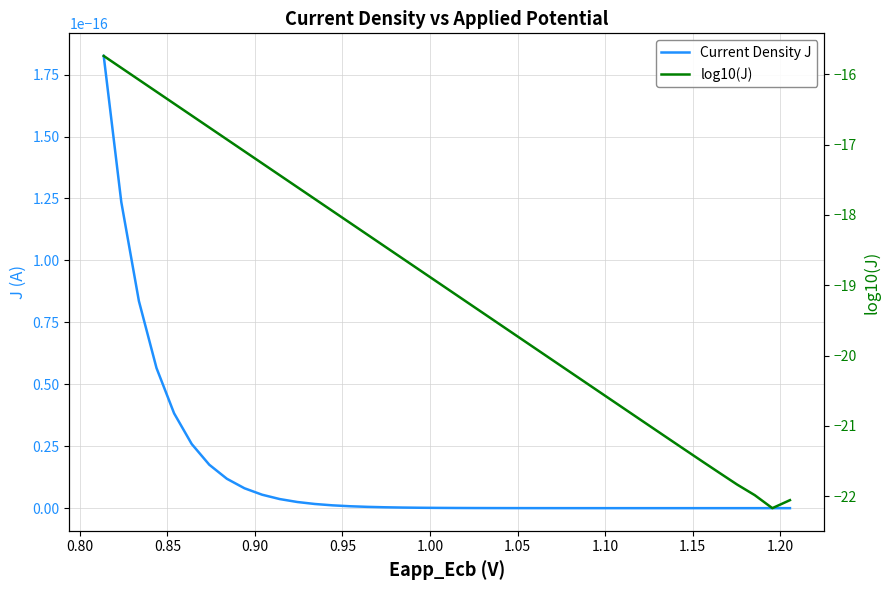

Which series has the largest total across all categories?

Current Density J